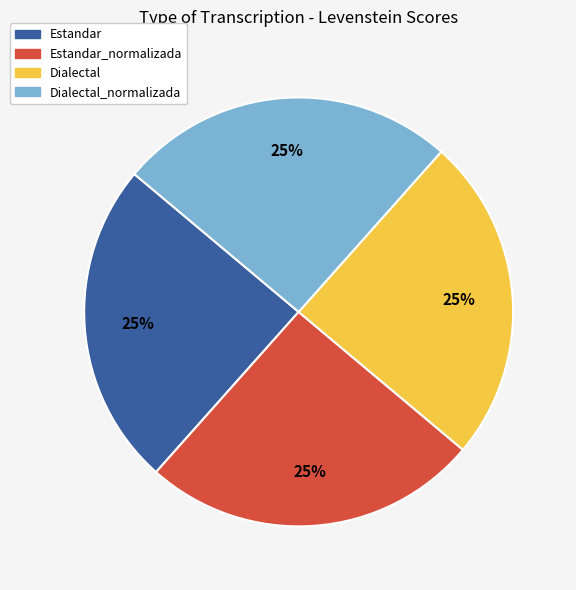

To the nearest percent, what is the combined percentage of Estandar_normalizada and Dialectal?

50%